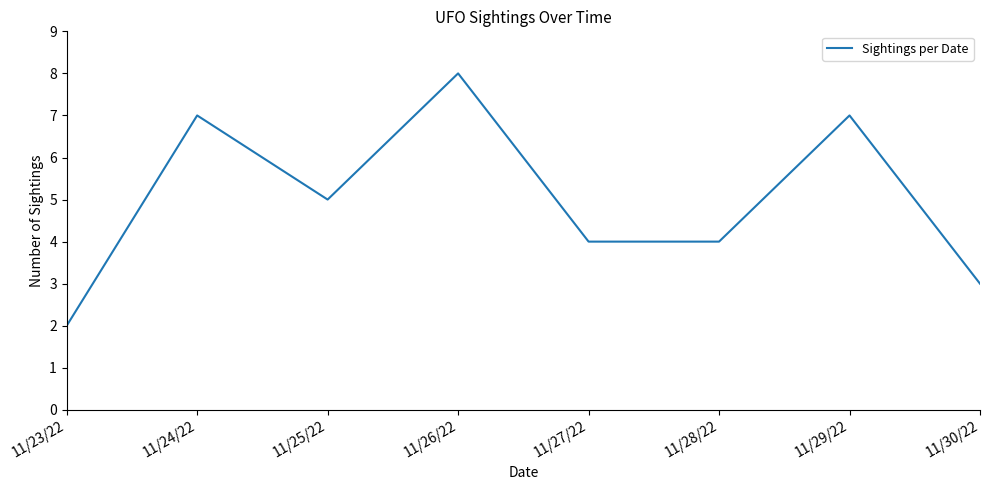

True or false: the data shows 8 at 11/26/22.

True